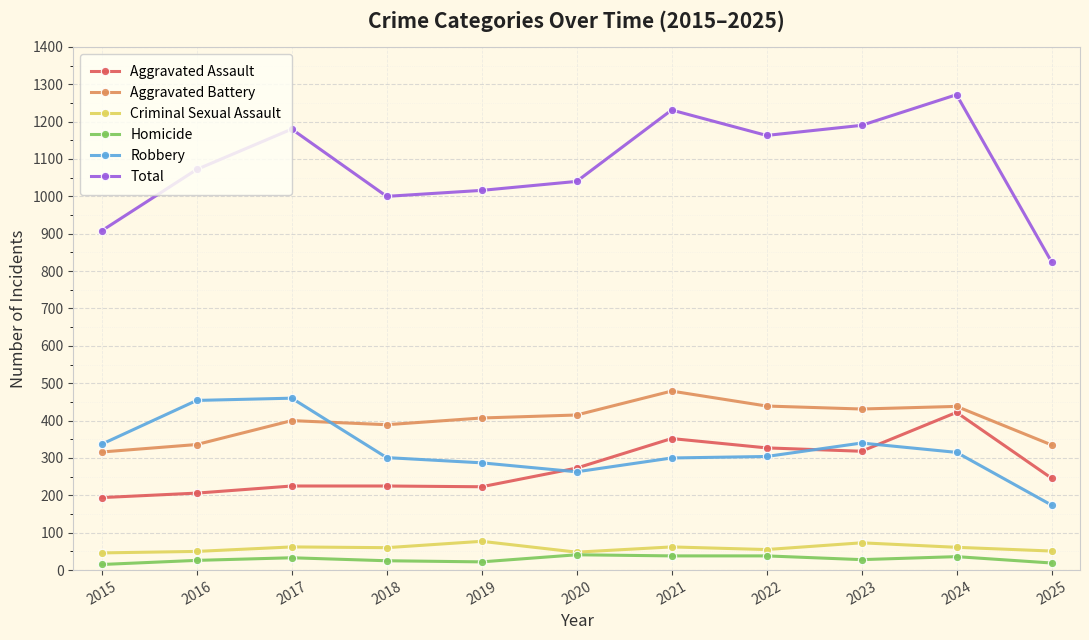

What is the maximum value shown in the chart?

1272